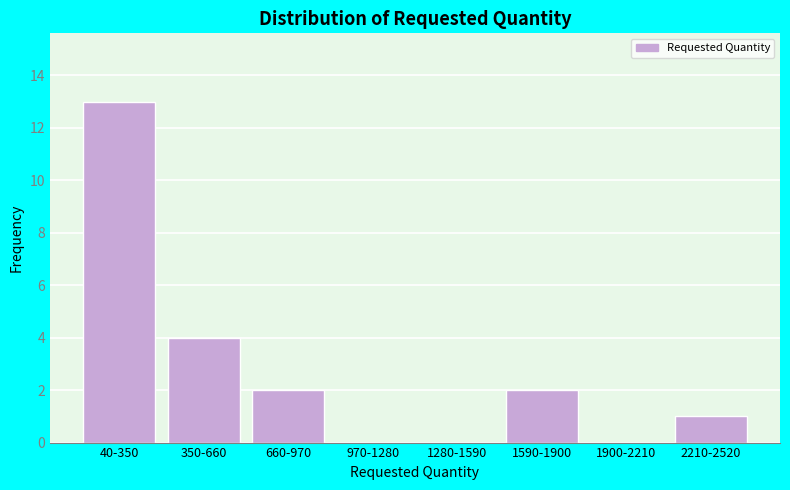

Reading left to right, list all the values displayed in this chart.

40-350=13	350-660=4	660-970=2	970-1280=0	1280-1590=0	1590-1900=2	1900-2210=0	2210-2520=1